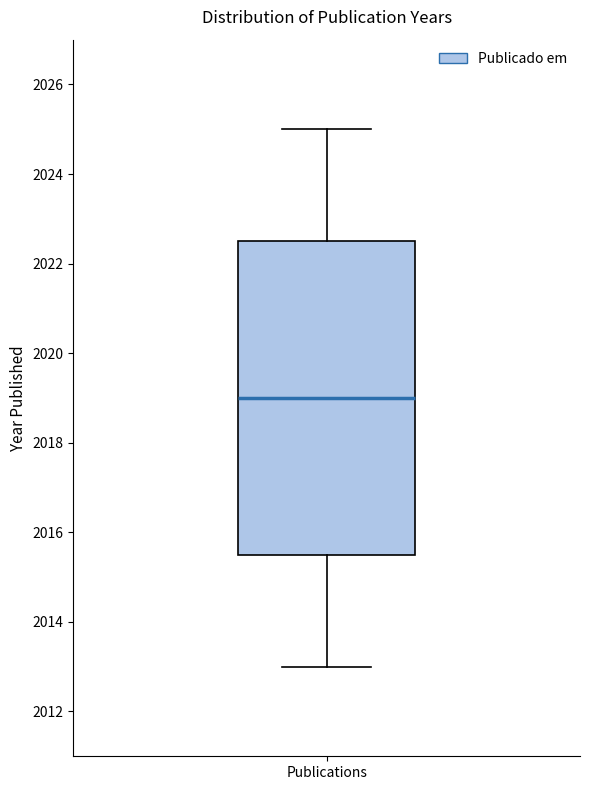

Where does the median line of the box for Publications sit on the y-axis? The values are not printed on the chart, so give them approximately, as read against the axis.

2019.0